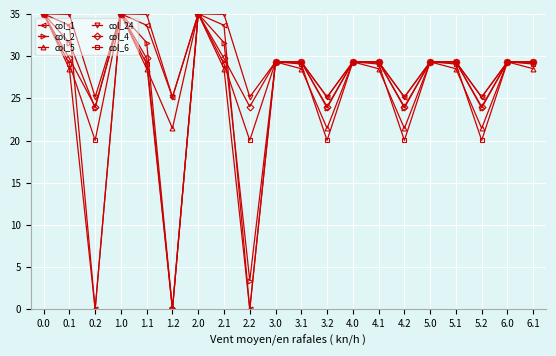

What is the sum of the col_1 values at 1.0 and 6.1?

64.3